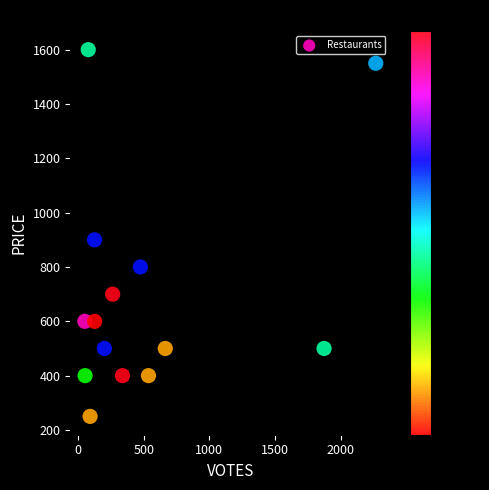

What is the range of X values (max minus min)?

2217